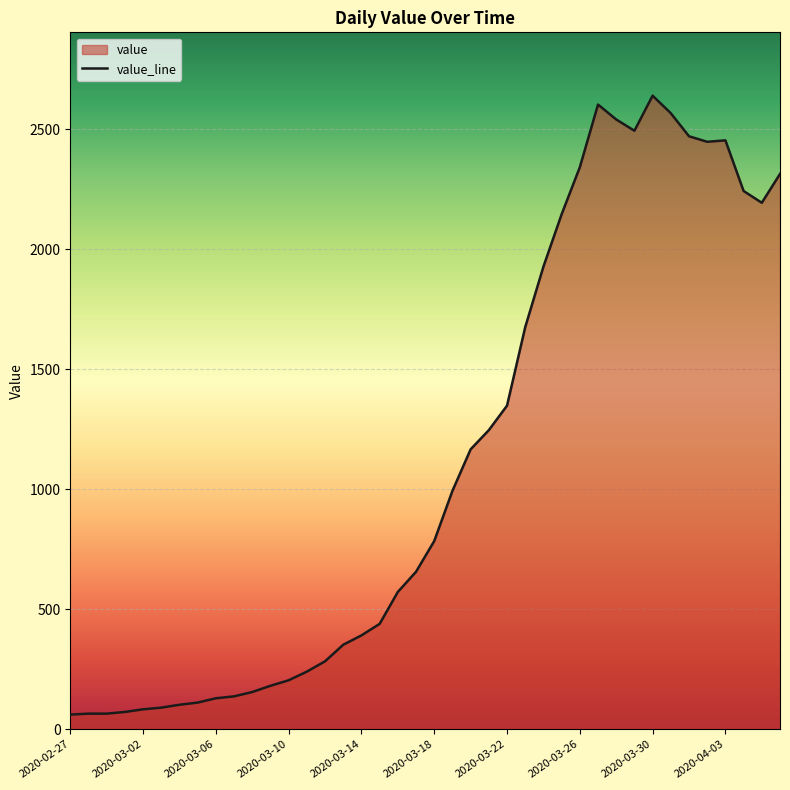

How many interior local peaks (higher than both neighbors) does the data have?

3